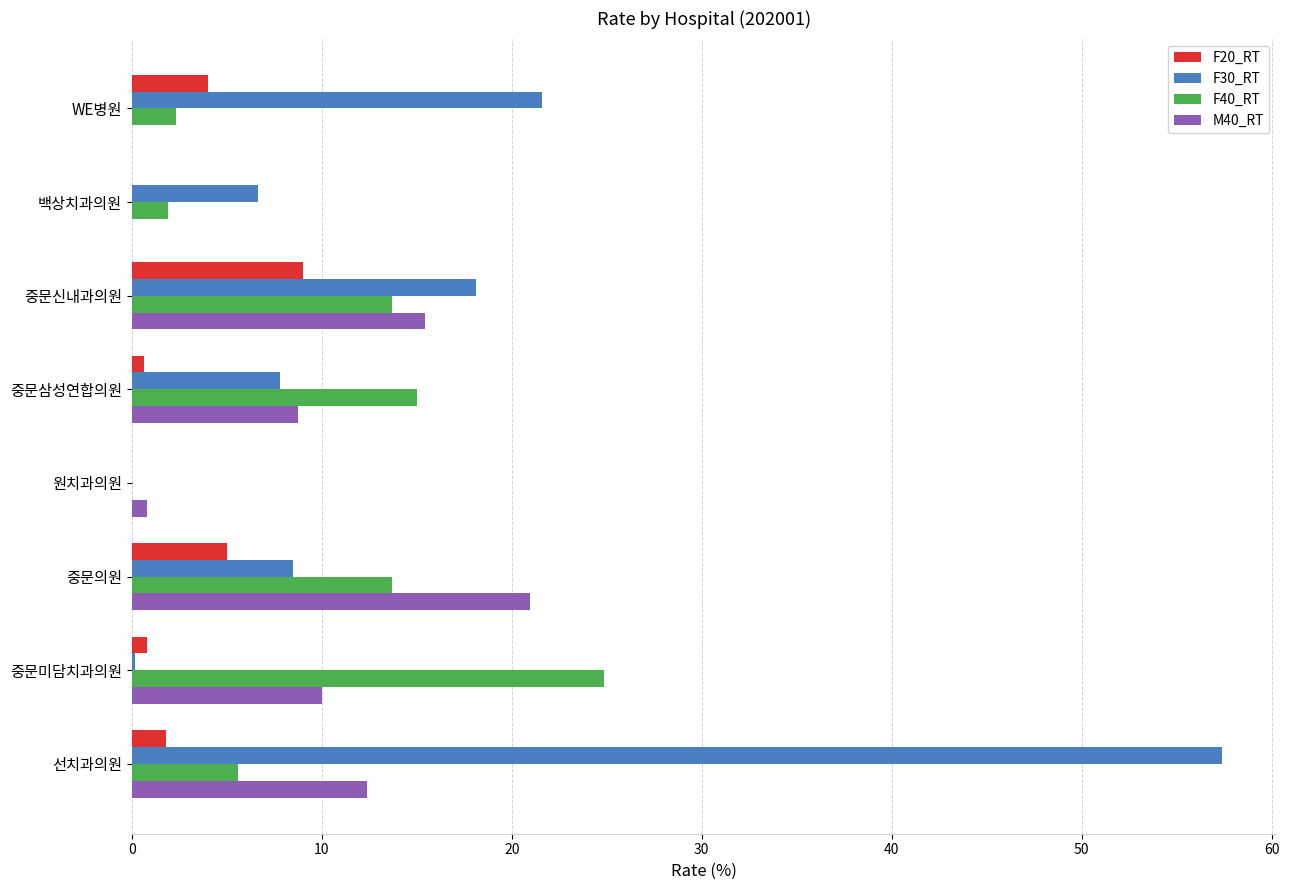

At which category does the chart reach its peak across all series?

선치과의원